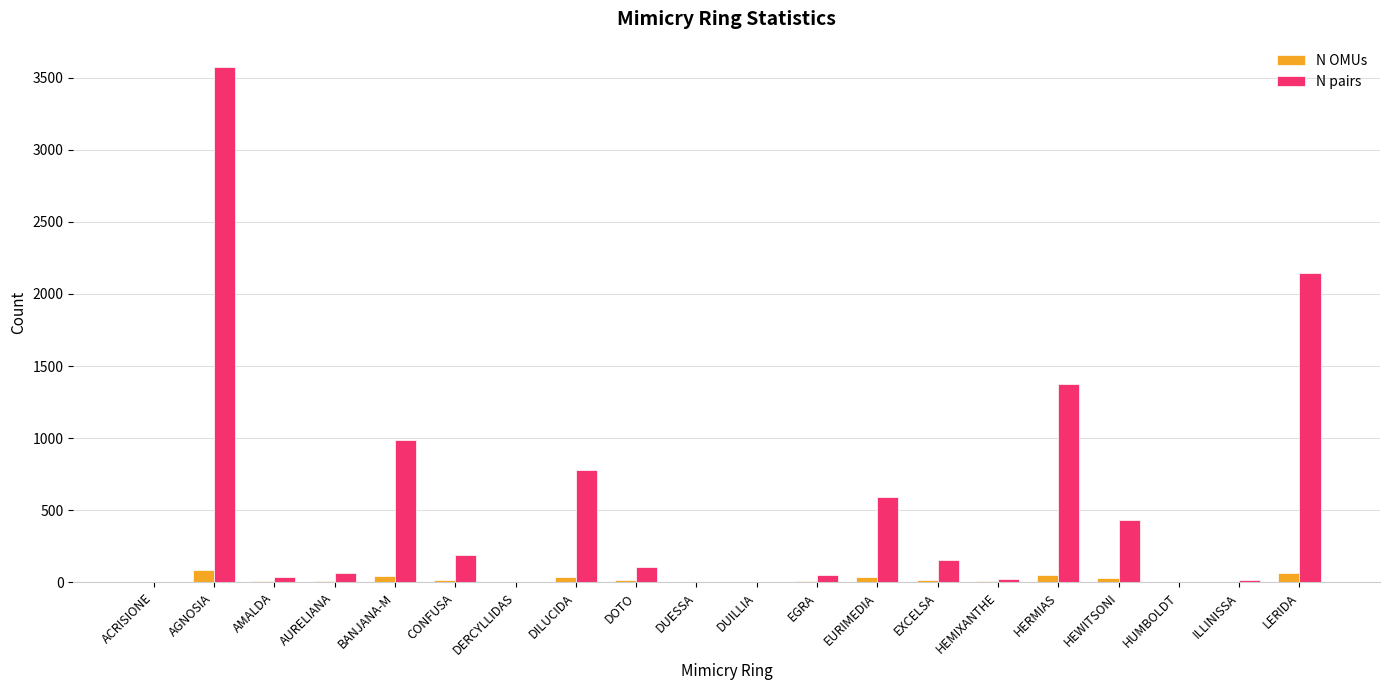

Which series has the widest spread of values?

N pairs